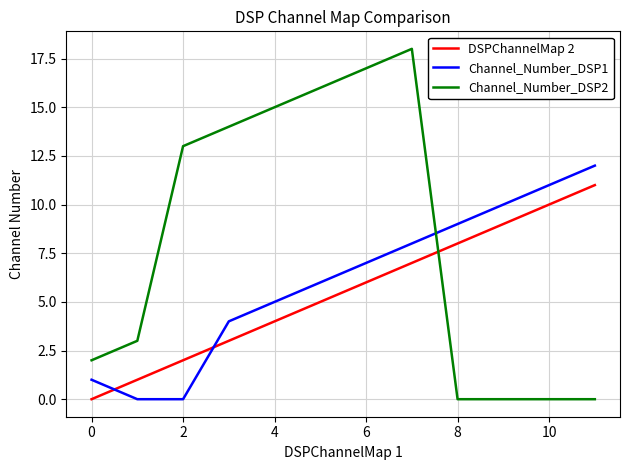

How many intersections are there between Channel_Number_DSP2 and Channel_Number_DSP1?

1